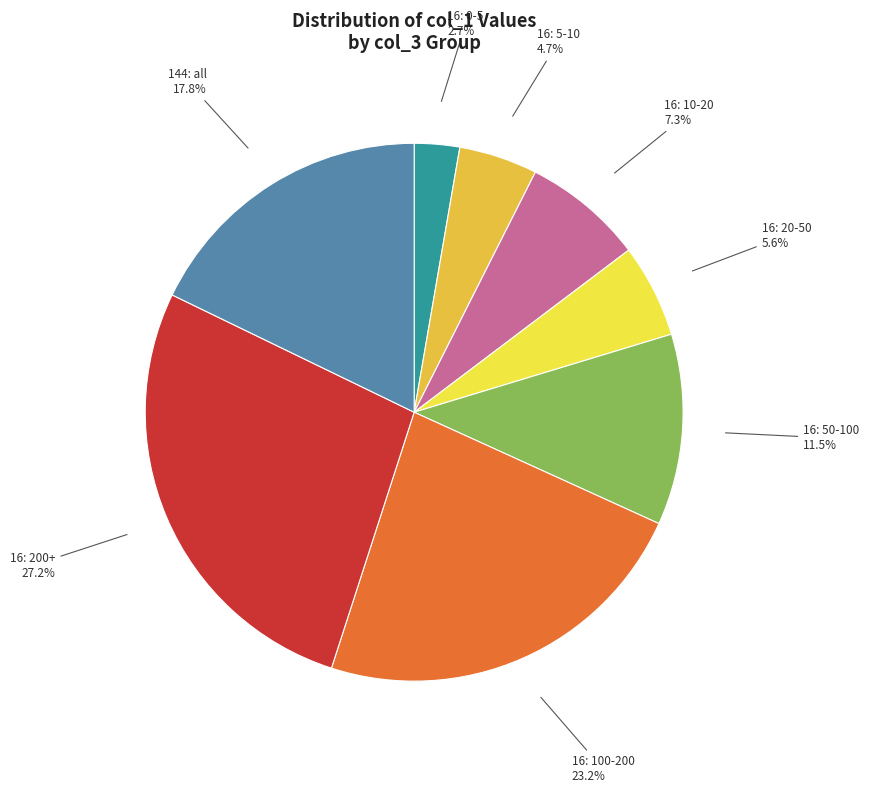

Is there a majority slice in this chart?

No